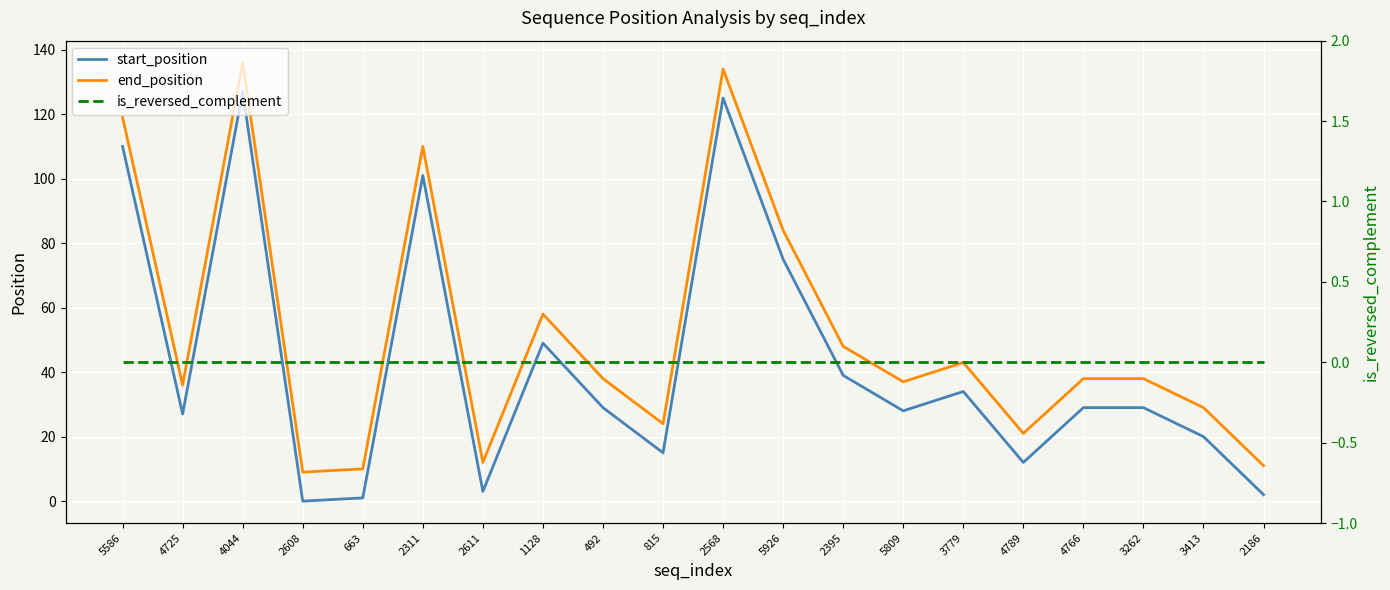

The value of is_reversed_complement at 4044 is 0. True or false?

True